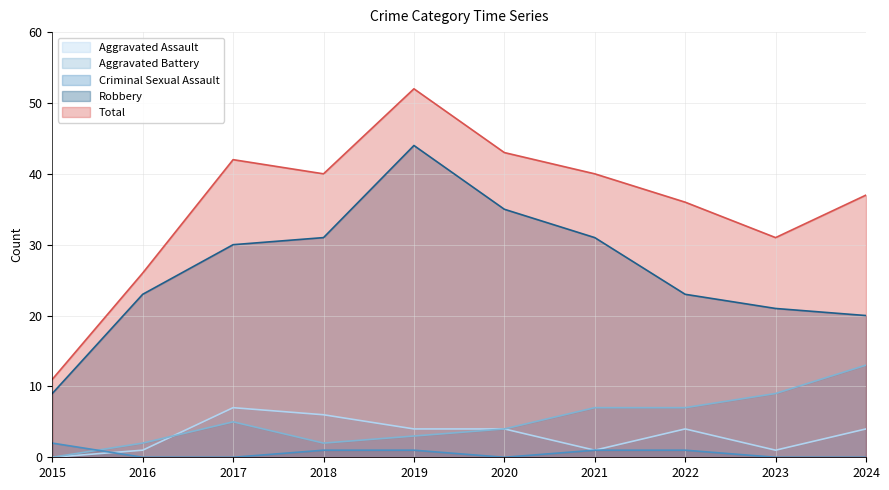

At which label does Criminal Sexual Assault reach its minimum?

2016